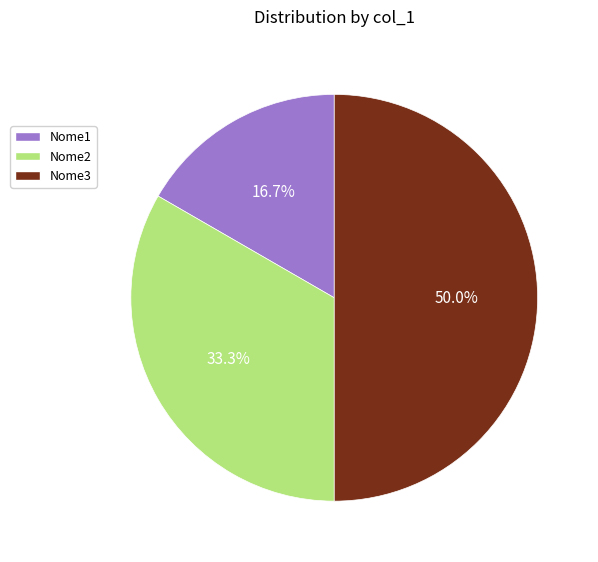

Count the number of slices in the pie.

3